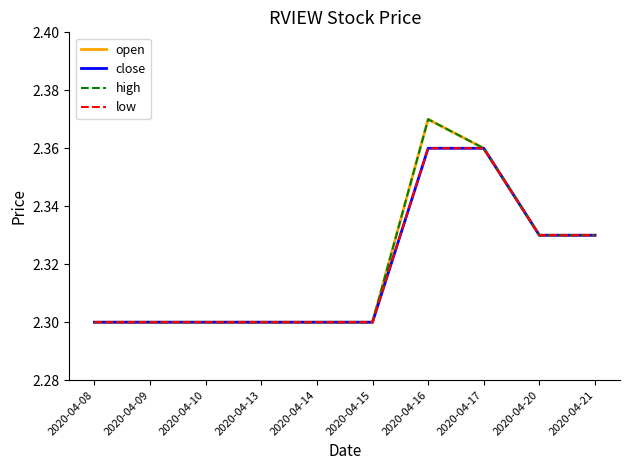

How many close values are between 2 and 3?

10